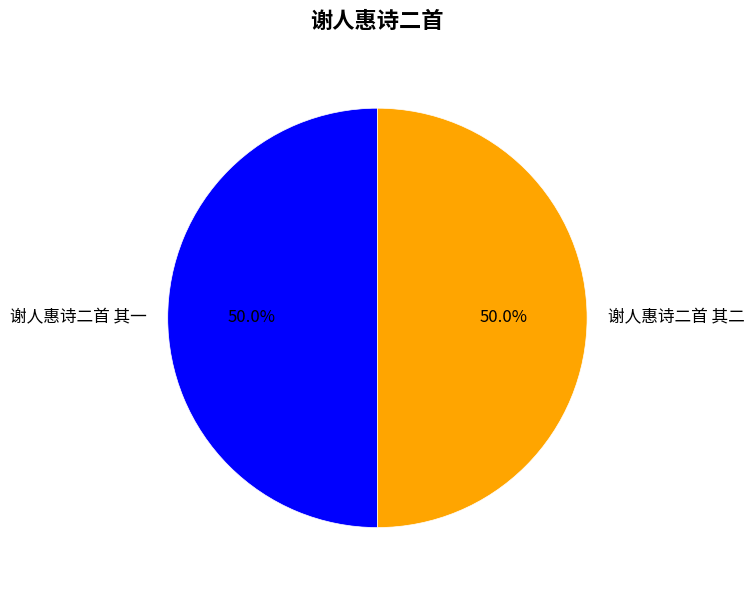

Approximately how many times larger is the value at 谢人惠诗二首 其二 compared to 谢人惠诗二首 其一?

1.0